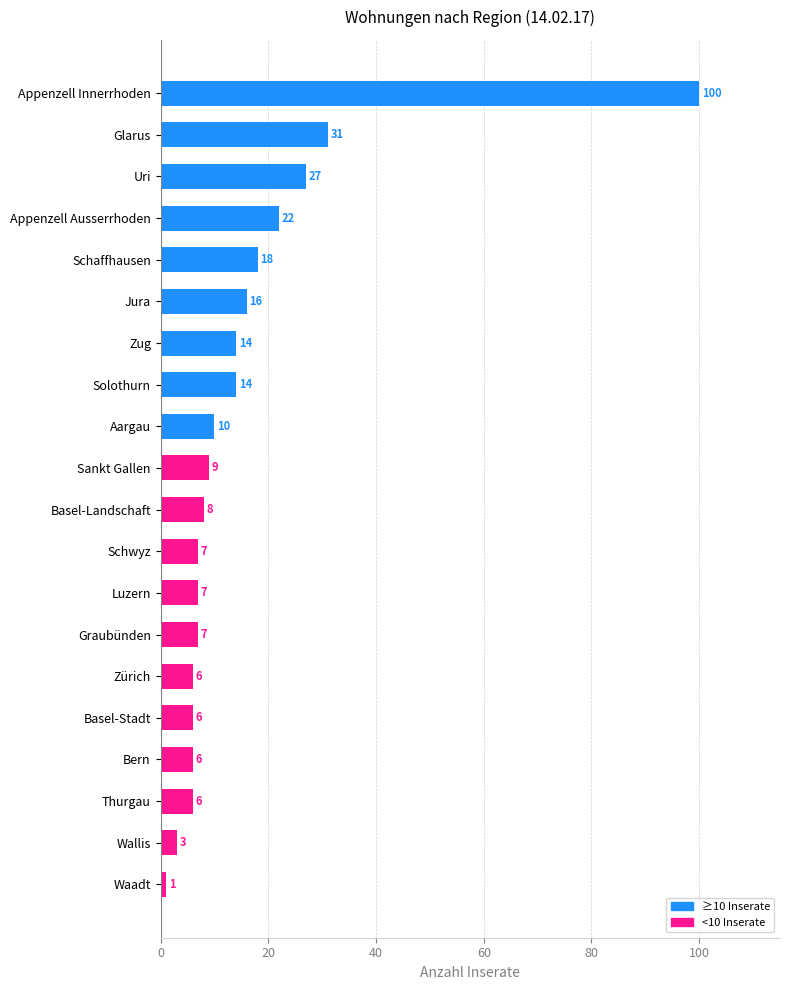

Are the bars grouped side by side (vs. stacked)?

No